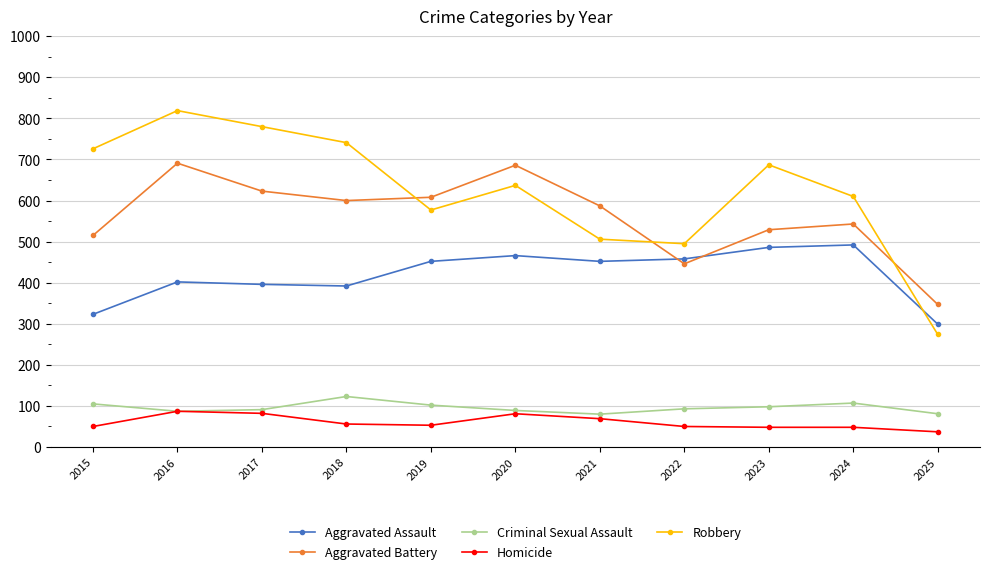

How many distinct data groups are displayed?

5